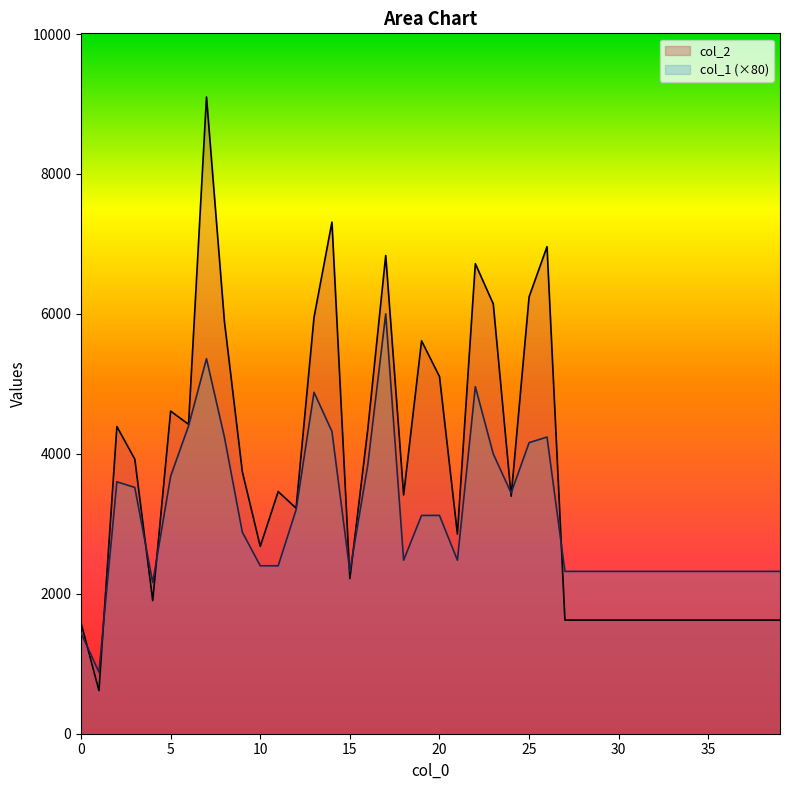

Where is the first local minimum for col_1?

1